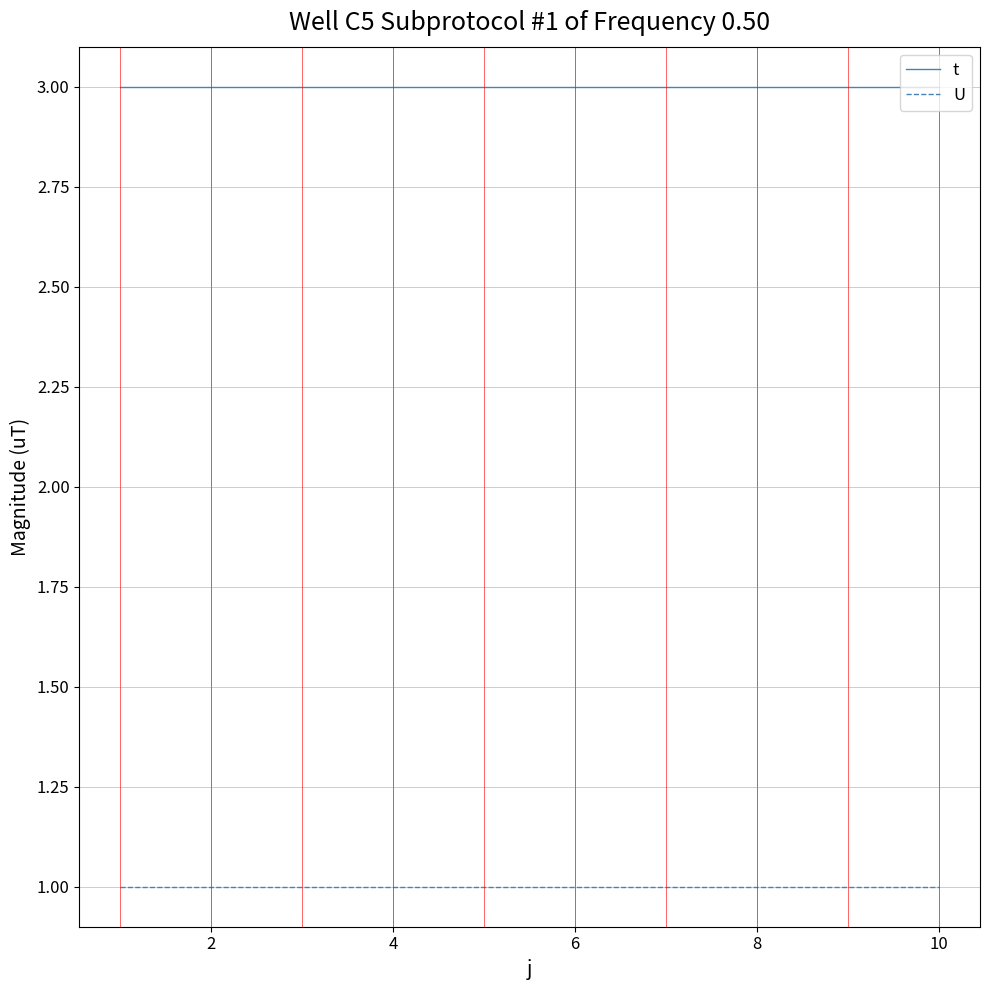

True or false: t and U cross at least once.

False